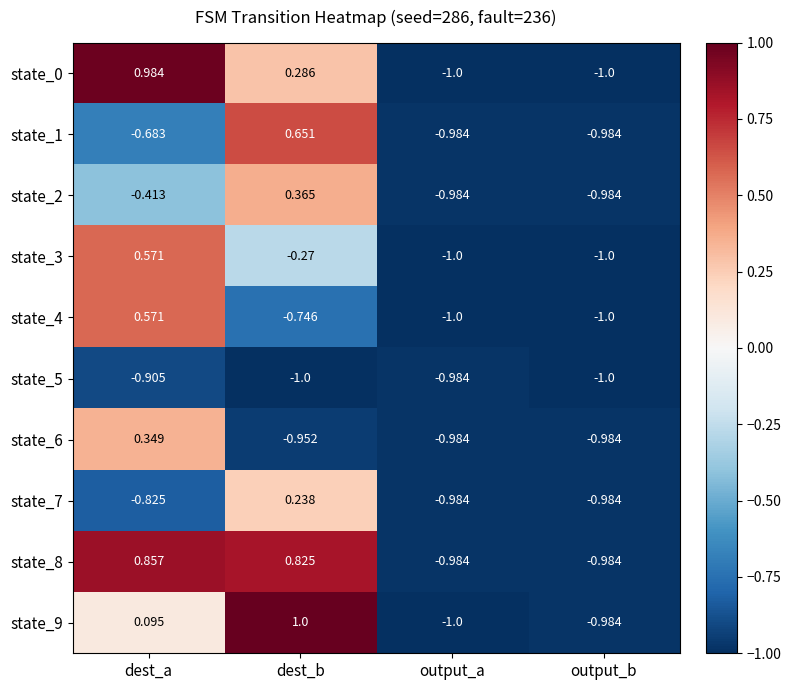

At which label does state_0 reach its peak?

dest_a